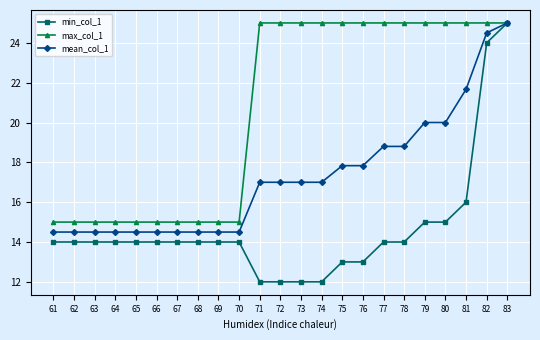

What is the value of the min_col_1 point at the 11th from the left?

12.0